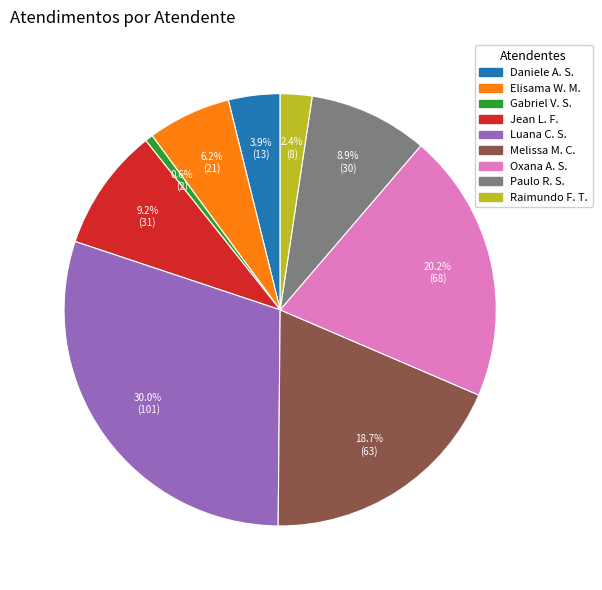

What is the ratio of the value at Elisama W. M. to the value at Paulo R. S.?

0.7